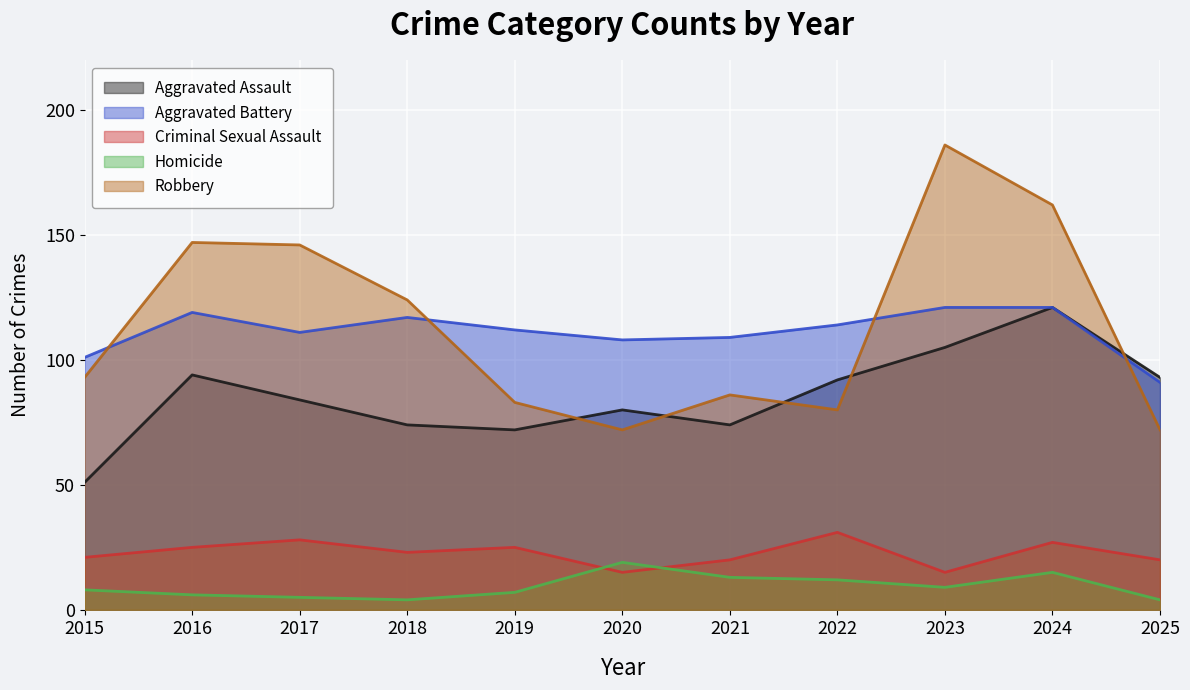

True or false: Robbery and Criminal Sexual Assault intersect in this chart.

False